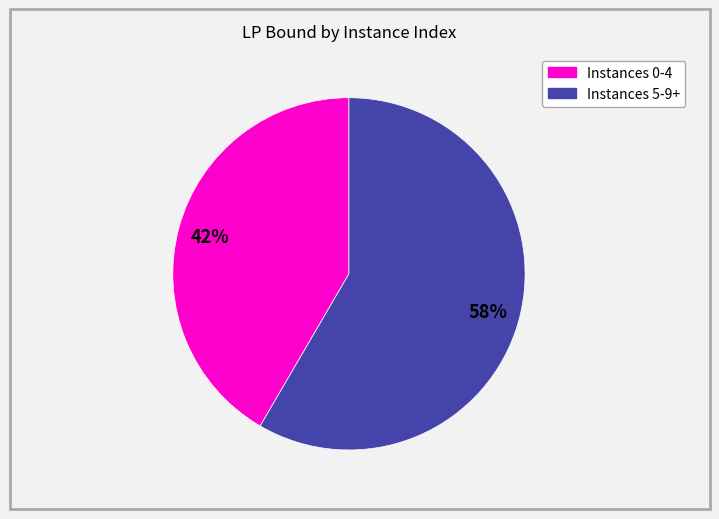

How many segments does this pie chart have?

2